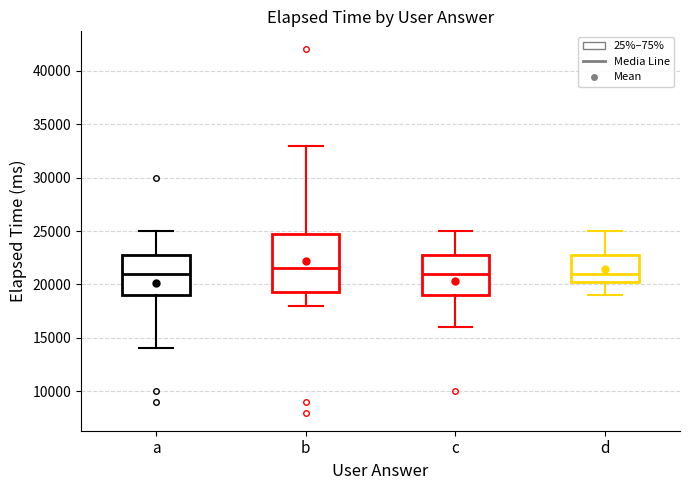

Which box has the highest median line?

b